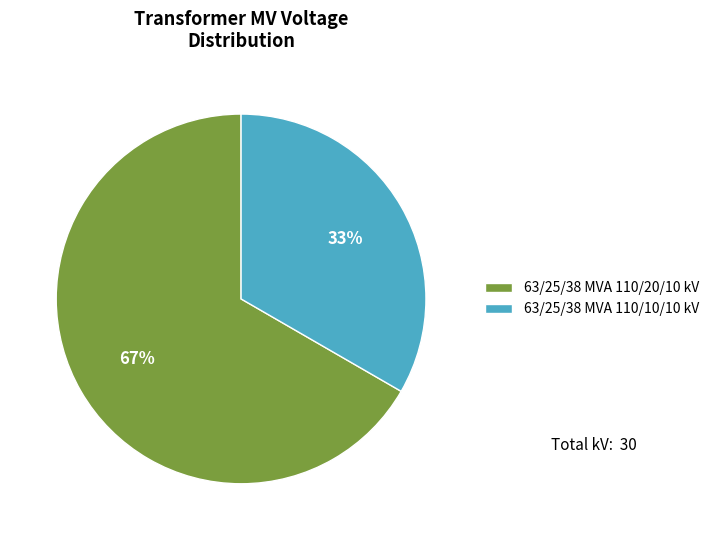

Is it true that 63/25/38 MVA 110/20/10 kV is 67% of the pie?

True